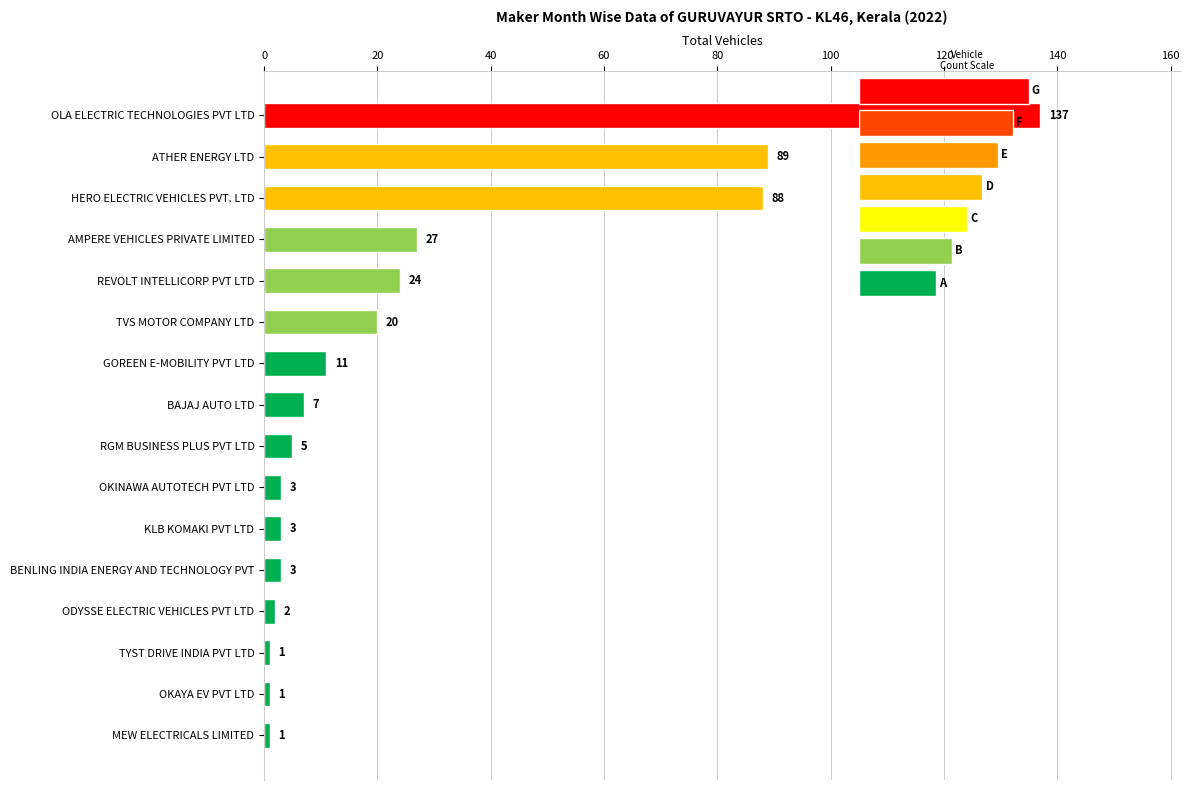

What is the greatest value displayed?

137